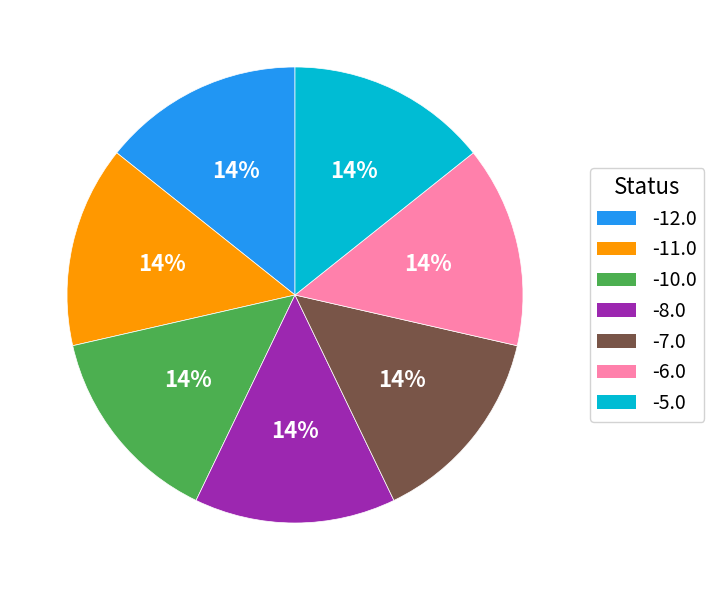

Do -8.0 and -6.0 together represent more than half of the pie?

No